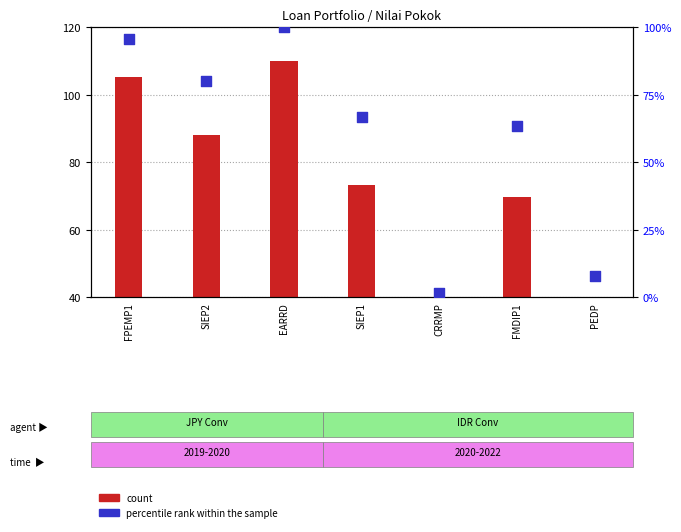

Between SIEP1 and CRRMP, which is larger?

SIEP1